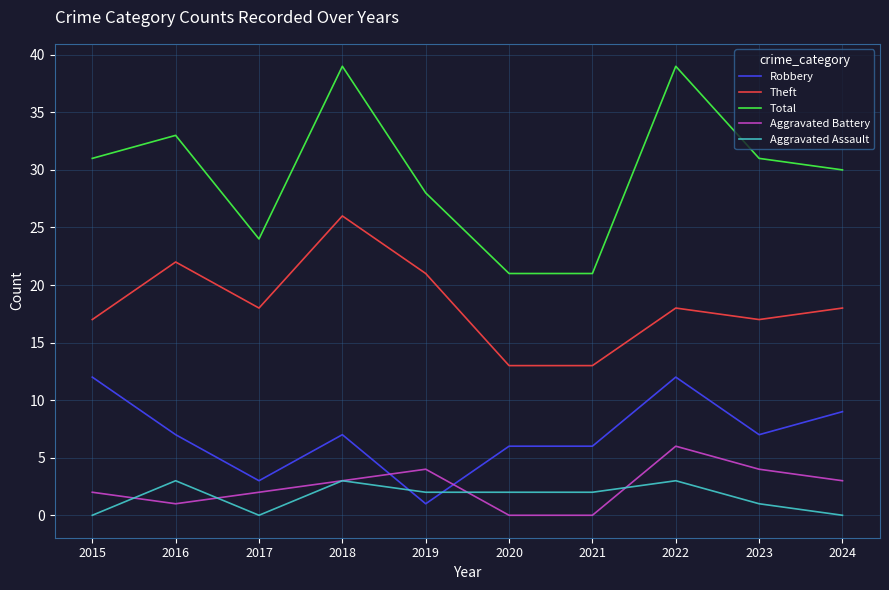

What are all the series names shown in the legend?

Robbery, Theft, Total, Aggravated Battery, Aggravated Assault